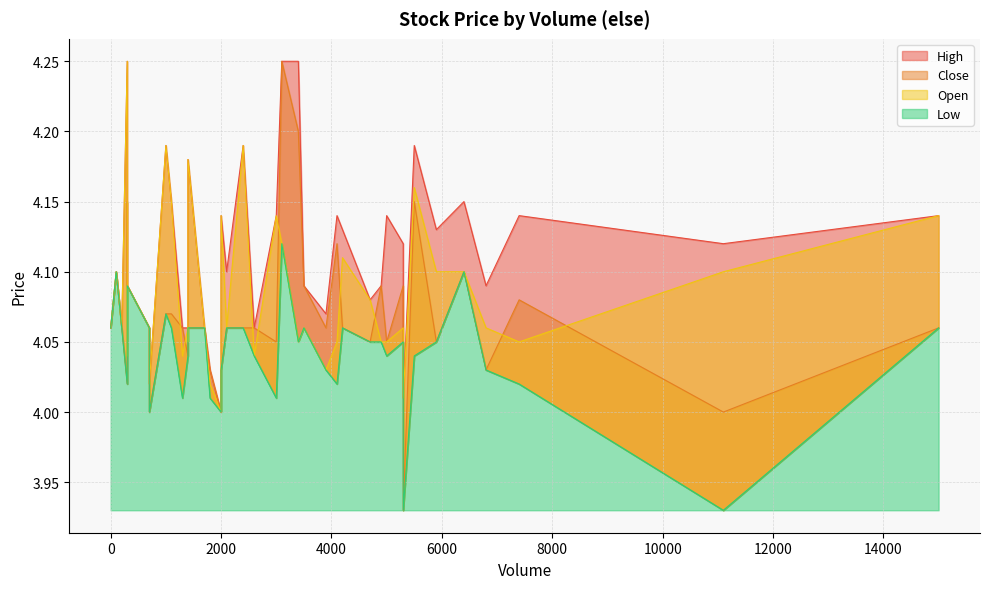

Which series has the largest total across all categories?

High